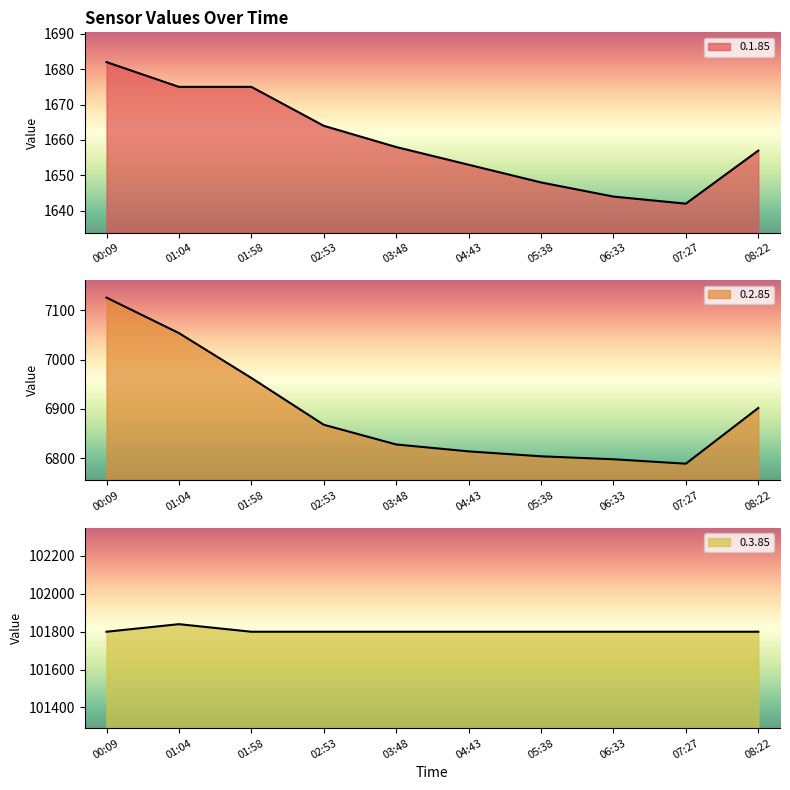

What is the greatest value displayed?

101840